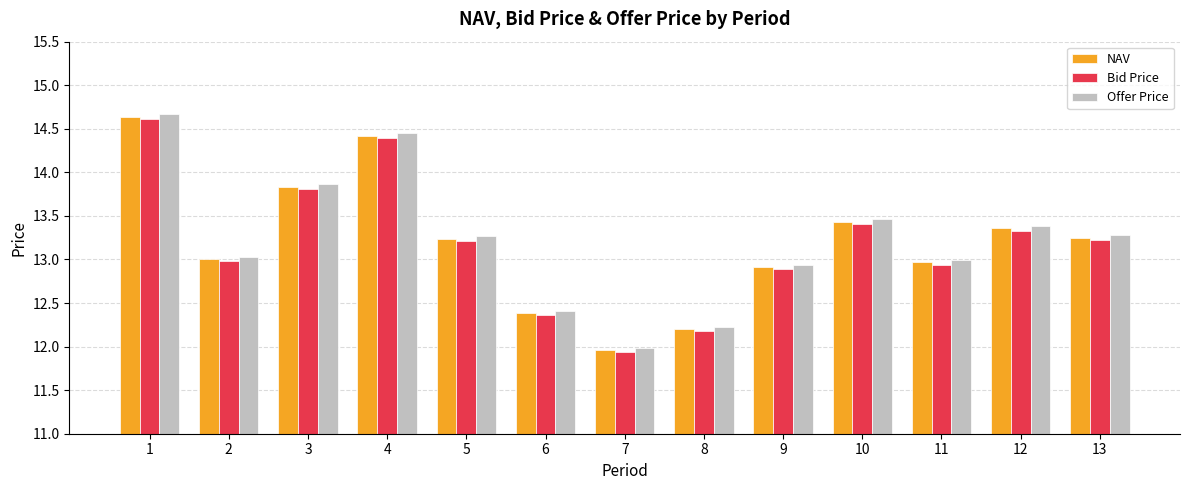

How many groups of bars are there?

13